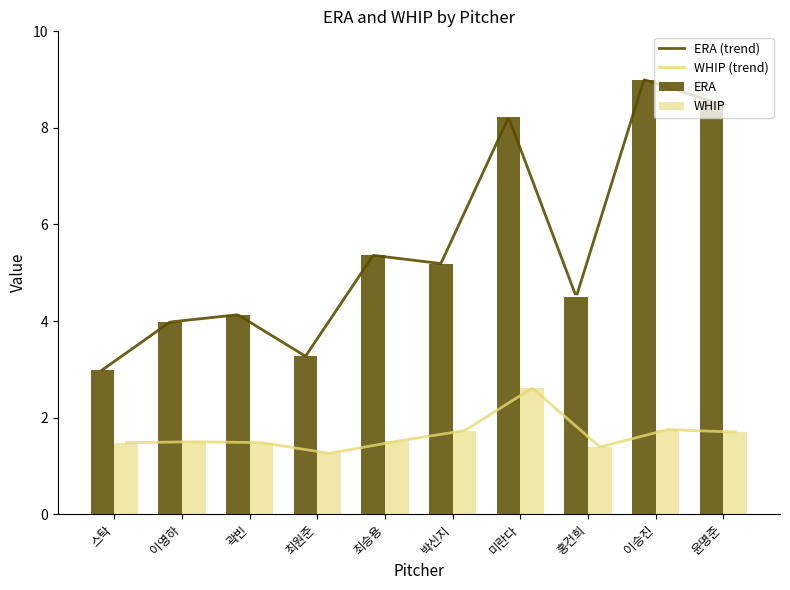

Reading right to left, list all the values displayed in this chart.

ERA: 윤명준=8.6	이승진=9.0	홍건희=4.5	미란다=8.2	박신지=5.2	최승용=5.4	최원준=3.3	곽빈=4.1	이영하=4.0	스탁=3.0
WHIP: 윤명준=1.7	이승진=1.8	홍건희=1.4	미란다=2.6	박신지=1.7	최승용=1.5	최원준=1.3	곽빈=1.5	이영하=1.5	스탁=1.5